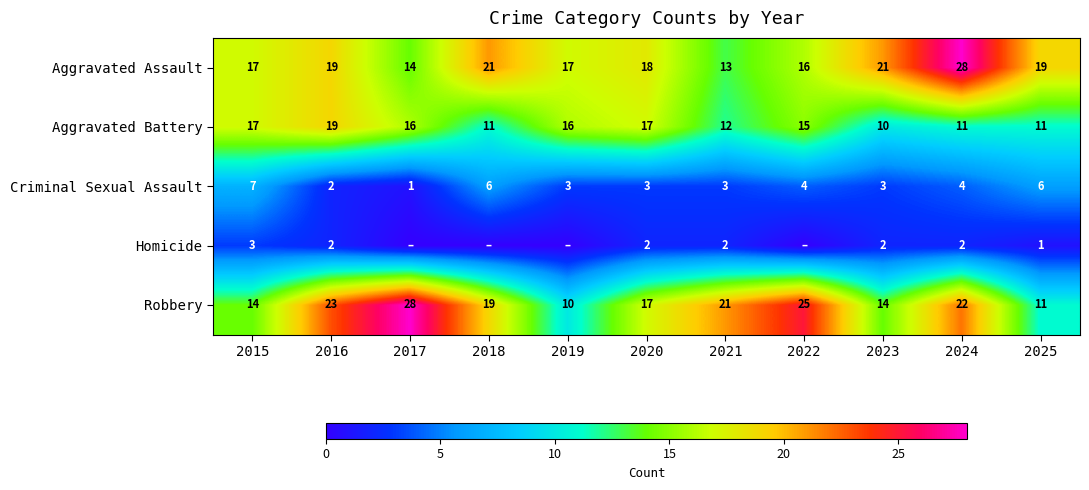

The value of Criminal Sexual Assault at 2016 is 2. True or false?

True